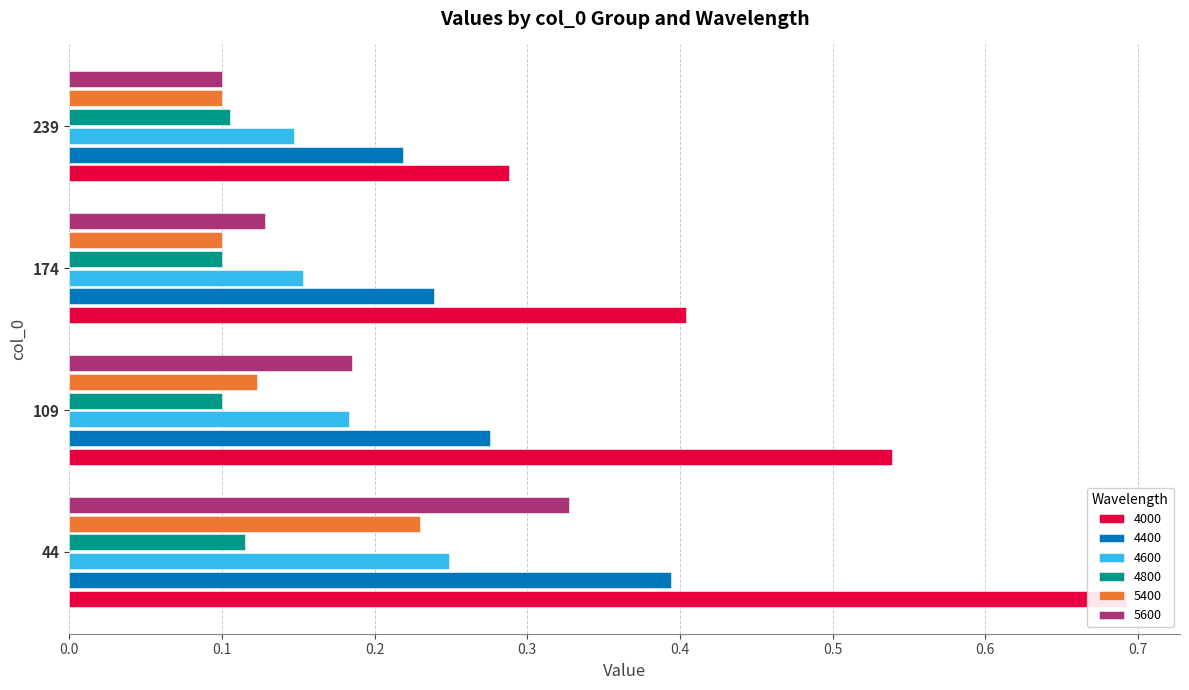

Is it true that 5600 equals 0.3 at 109?

False